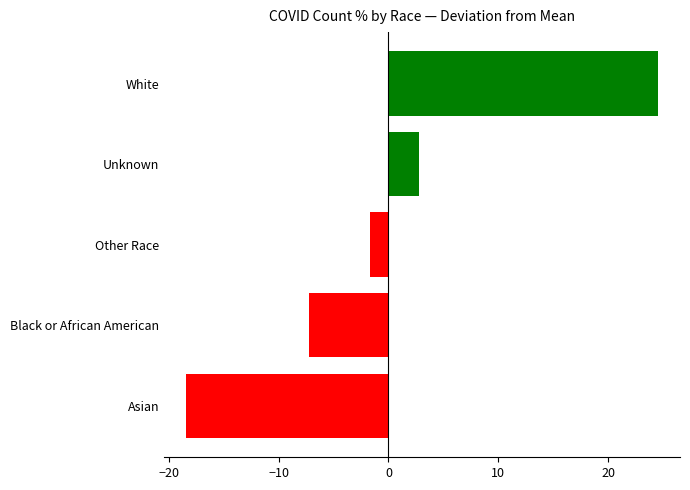

How many data points are above -1?

2